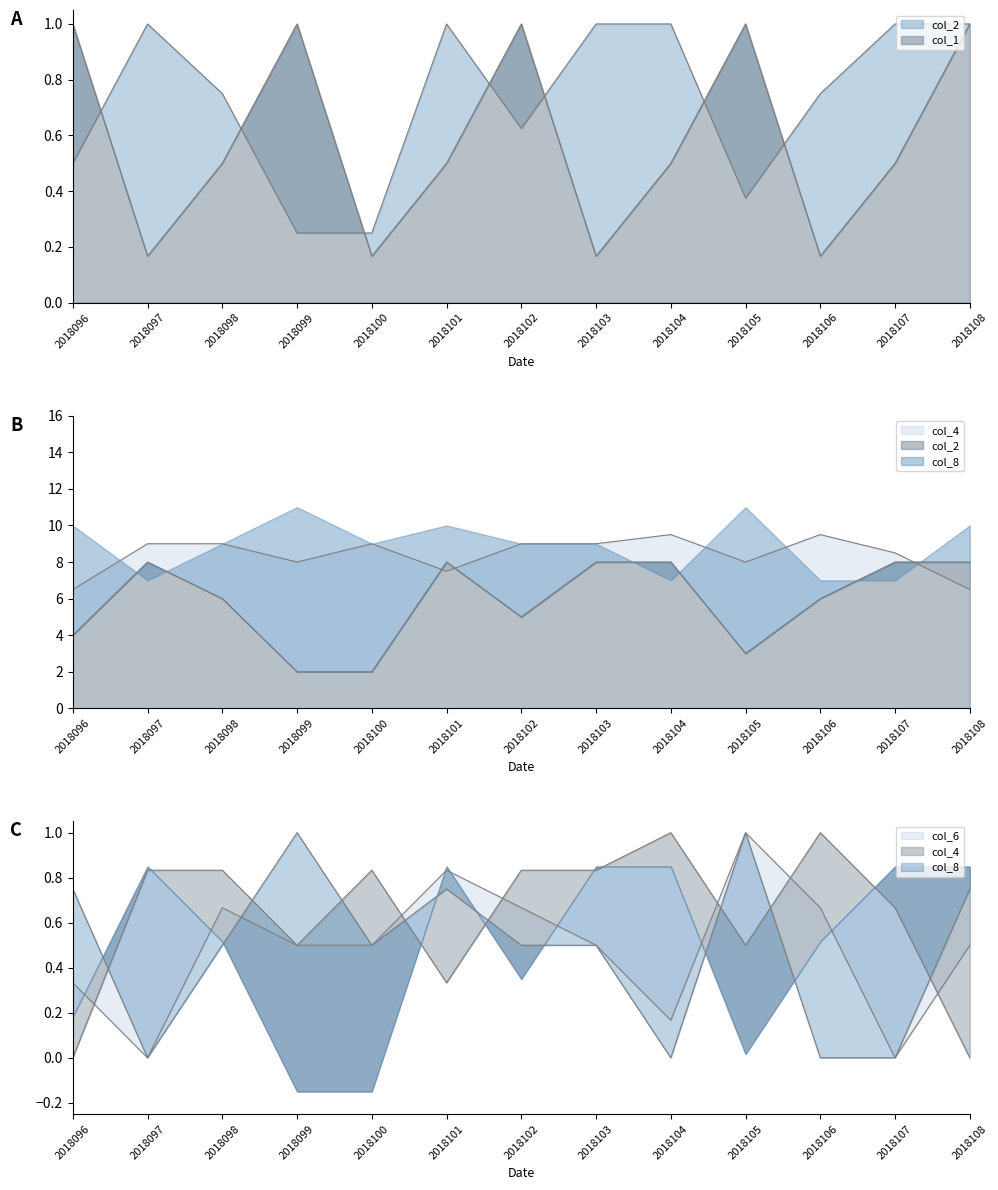

The col_6 series shows 1.0 at 2018106. True or false?

False